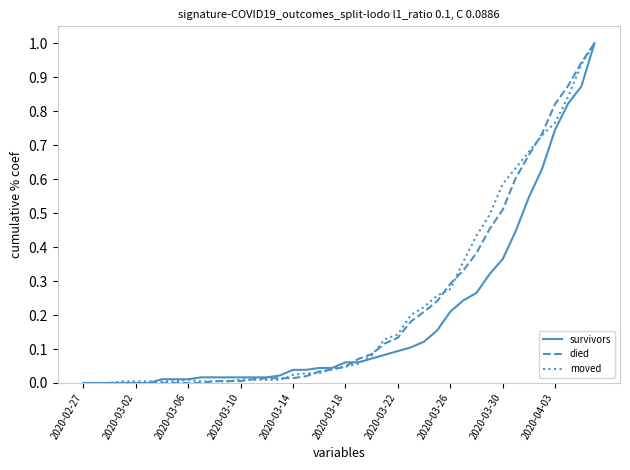

What is the greatest value displayed?

1.0